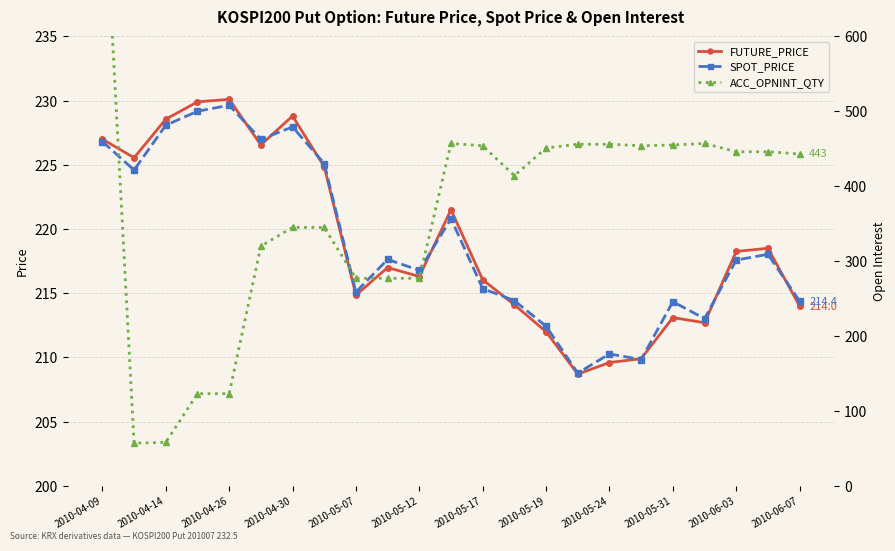

What is the difference between the ACC_OPNINT_QTY values at 13 and 17?

40.0